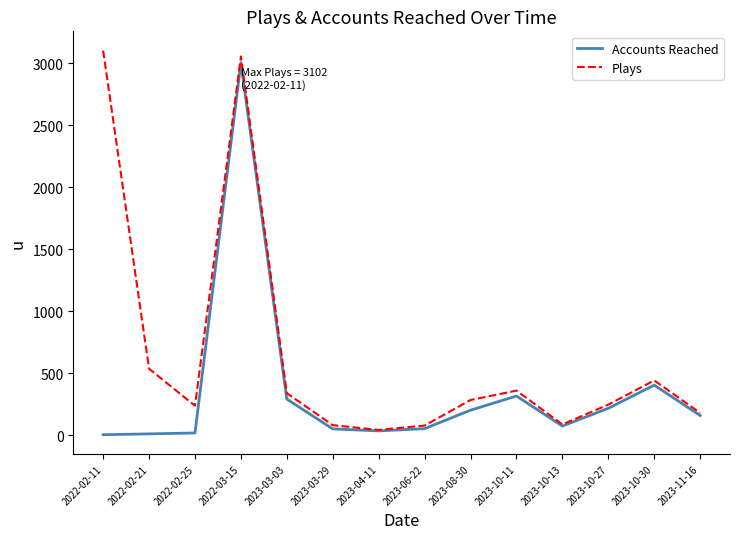

List the series in order of their overall mean, lowest first.

Accounts Reached, Plays